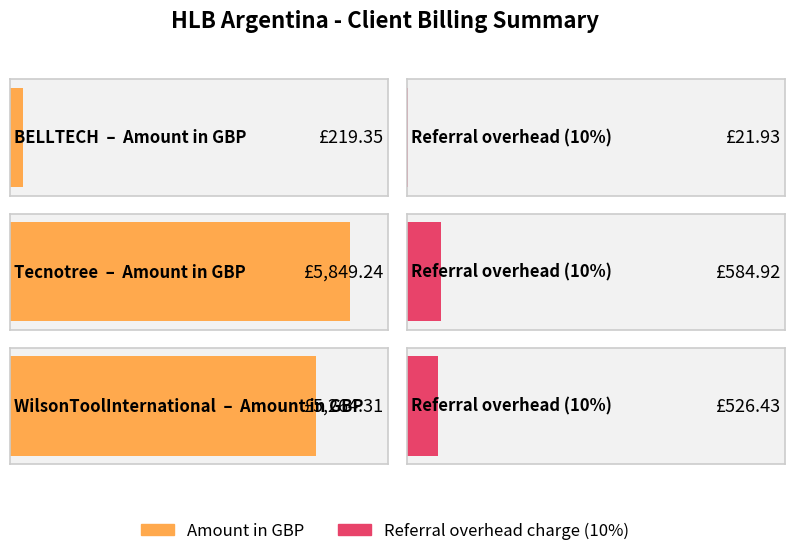

The Referral overhead charge (10%) series shows 9.8 at BELLTECH. True or false?

False